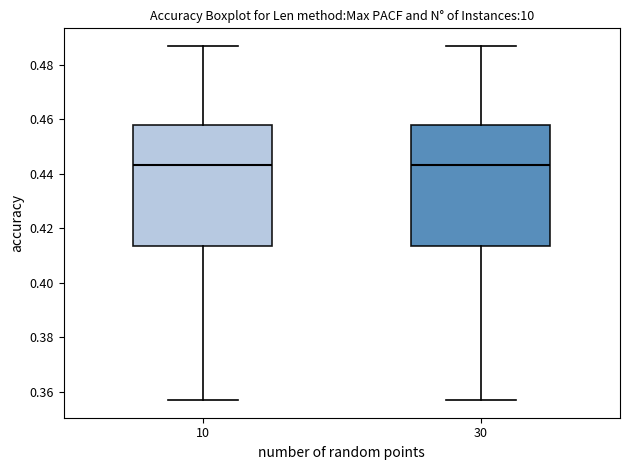

Where does the upper whisker of the box at x = 30 end on the y-axis? The values are not printed on the chart, so give them approximately, as read against the axis.

0.486